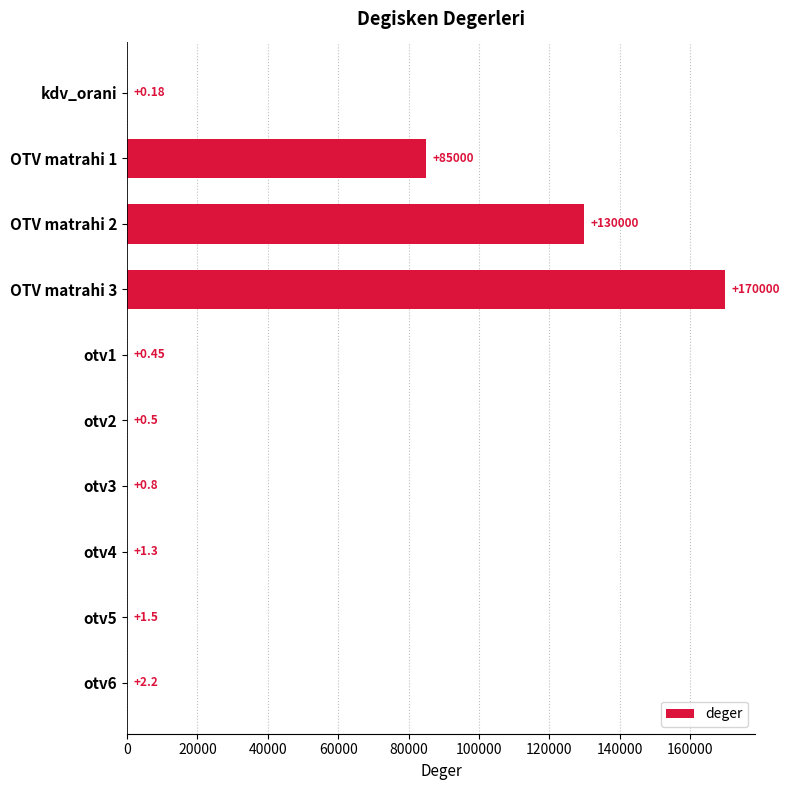

What is the change in value from otv2 to otv3?

+0.3